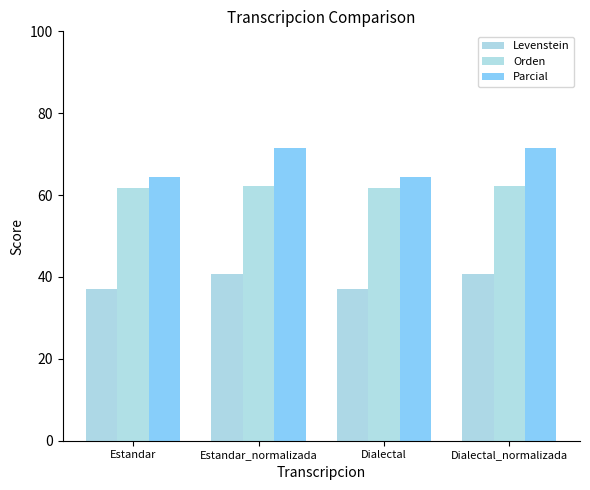

At which label does Orden first exceed 62?

Estandar_normalizada